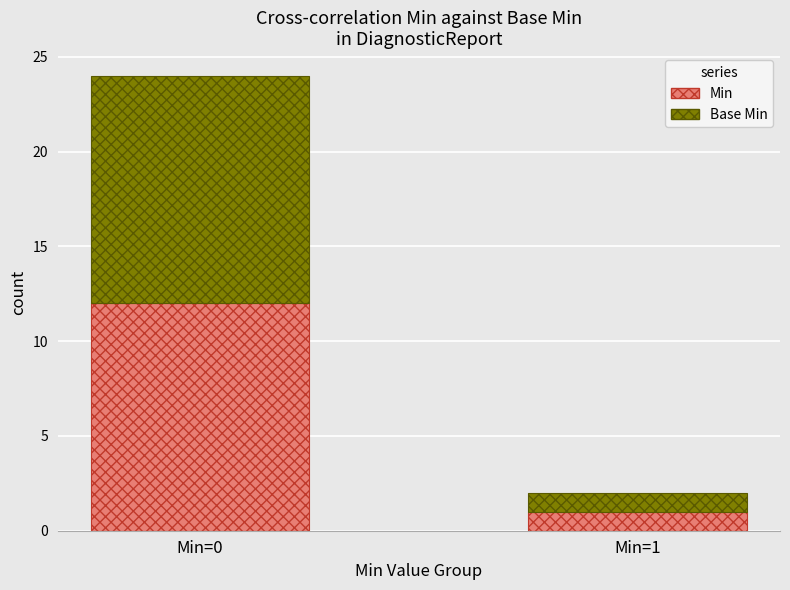

How many Min values are between 1 and 12?

2